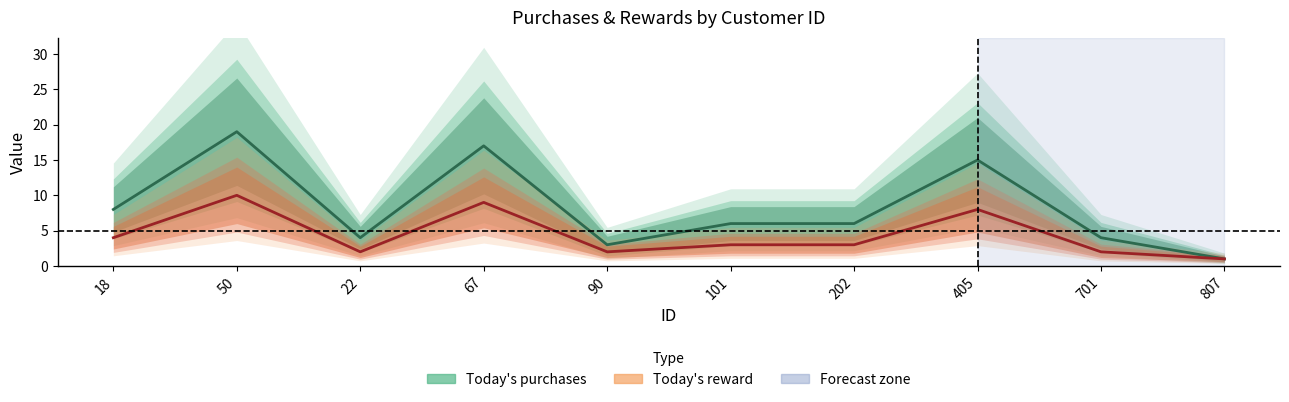

True or false: Today's reward and Today's purchases cross at least once.

False